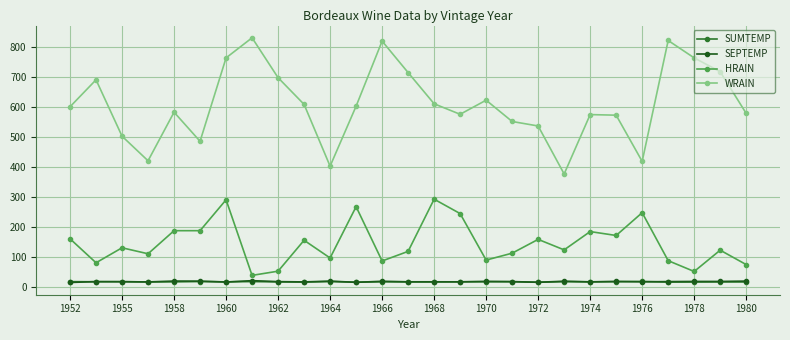

What is the value of the WRAIN point at the 8th from the left?

830.0